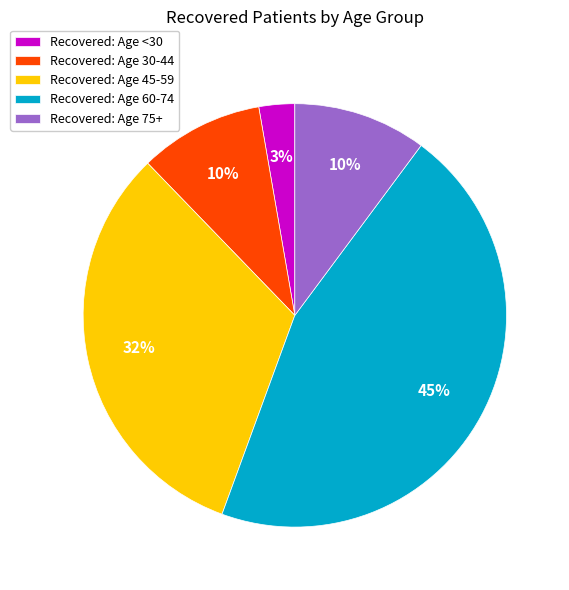

To the nearest percent, what portion does Recovered: Age 75+ represent?

10%